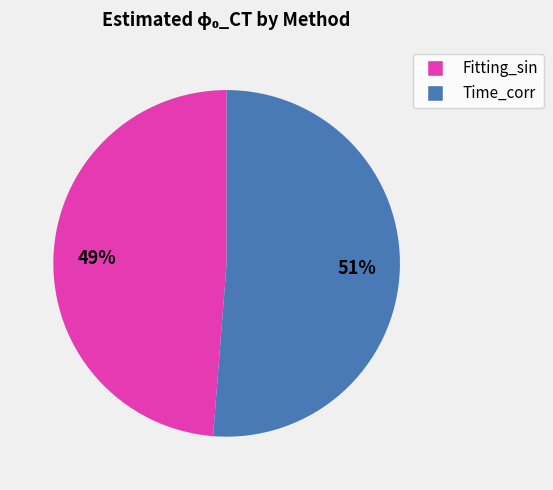

To the nearest percent, what is the difference between the largest and smallest slice percentages?

2%